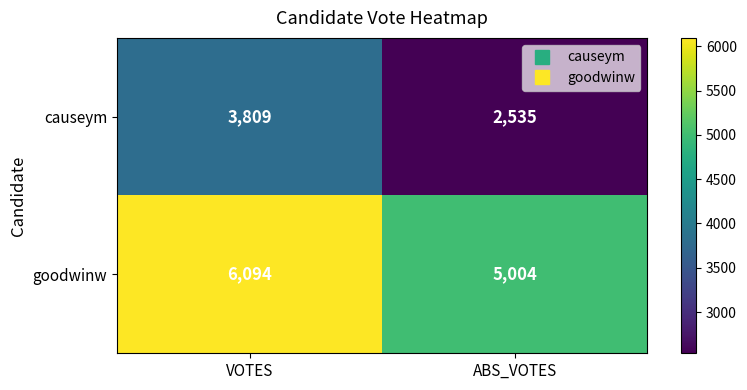

List the series in order of their overall mean, lowest first.

causeym, goodwinw